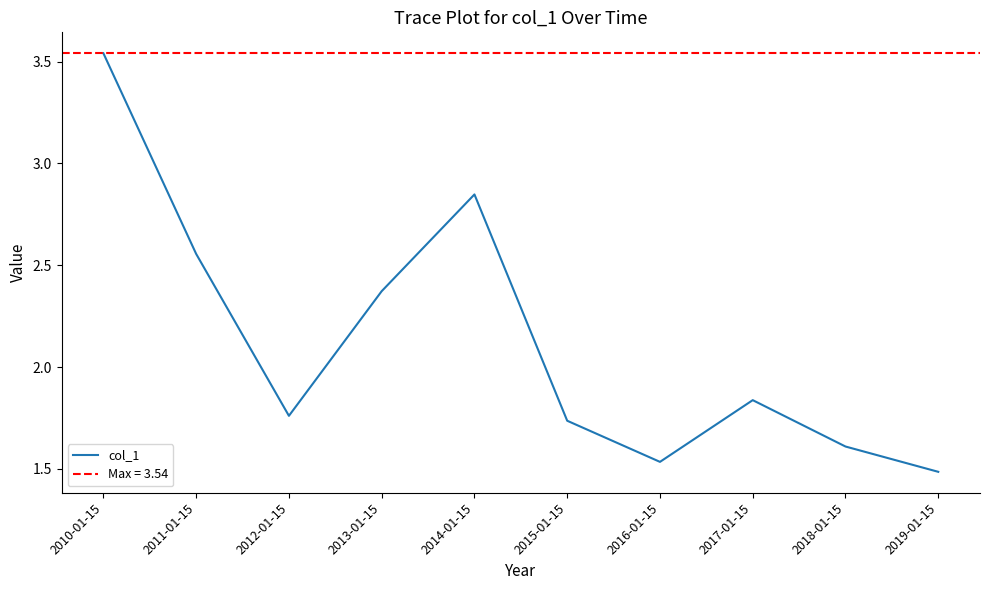

Reading left to right, list all the values displayed in this chart.

2010-01-15=3.5	2011-01-15=2.6	2012-01-15=1.8	2013-01-15=2.4	2014-01-15=2.8	2015-01-15=1.7	2016-01-15=1.5	2017-01-15=1.8	2018-01-15=1.6	2019-01-15=1.5